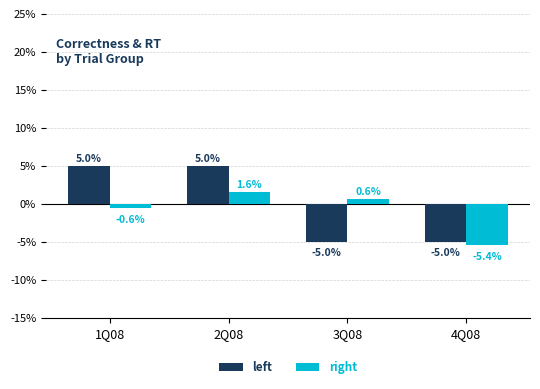

Where does the right series first go above 0?

2Q08